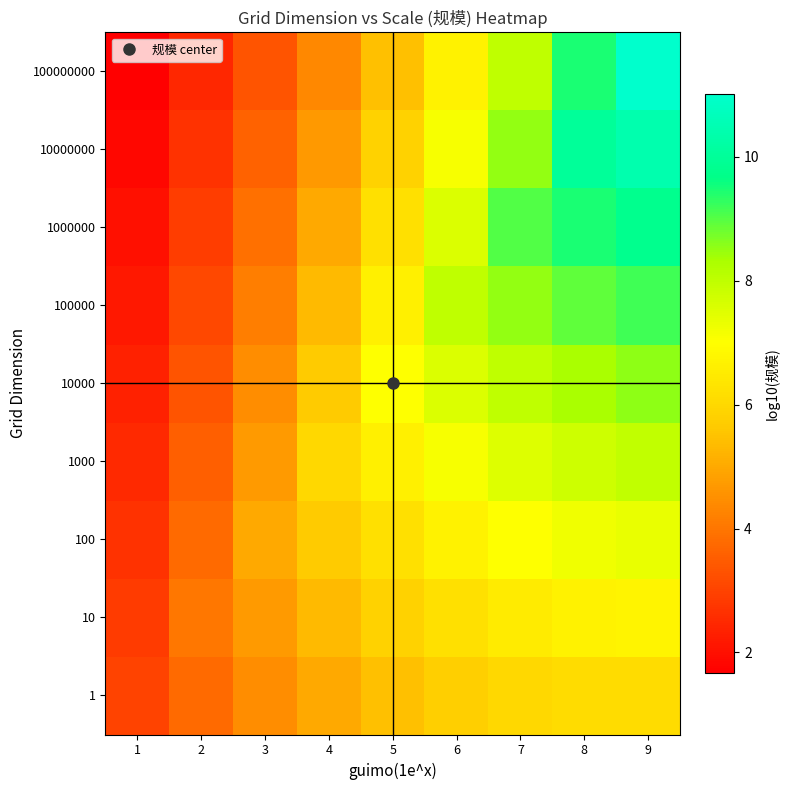

Between 7 and 5, which is larger?

7